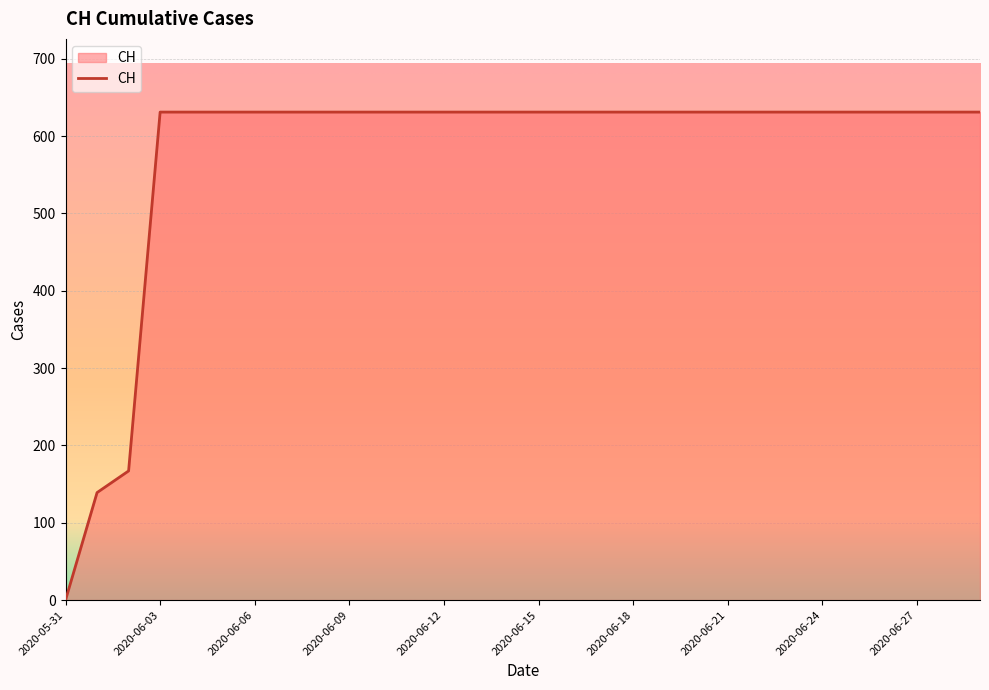

What is the difference between the maximum and minimum values?

631